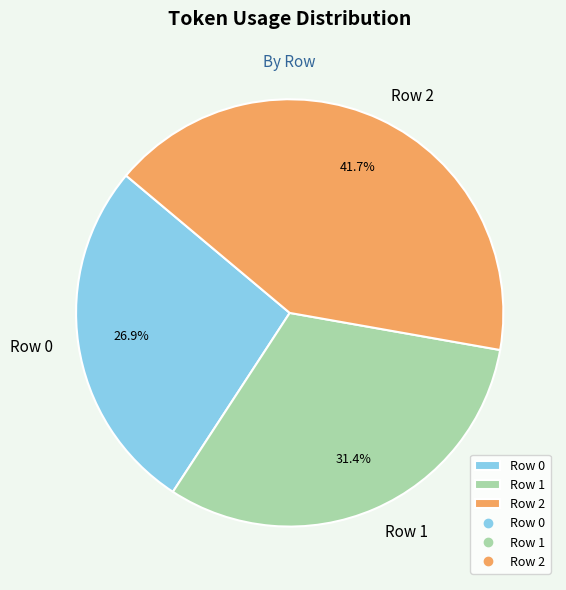

To the nearest percent, what is the difference between the largest and smallest slice percentages?

15%